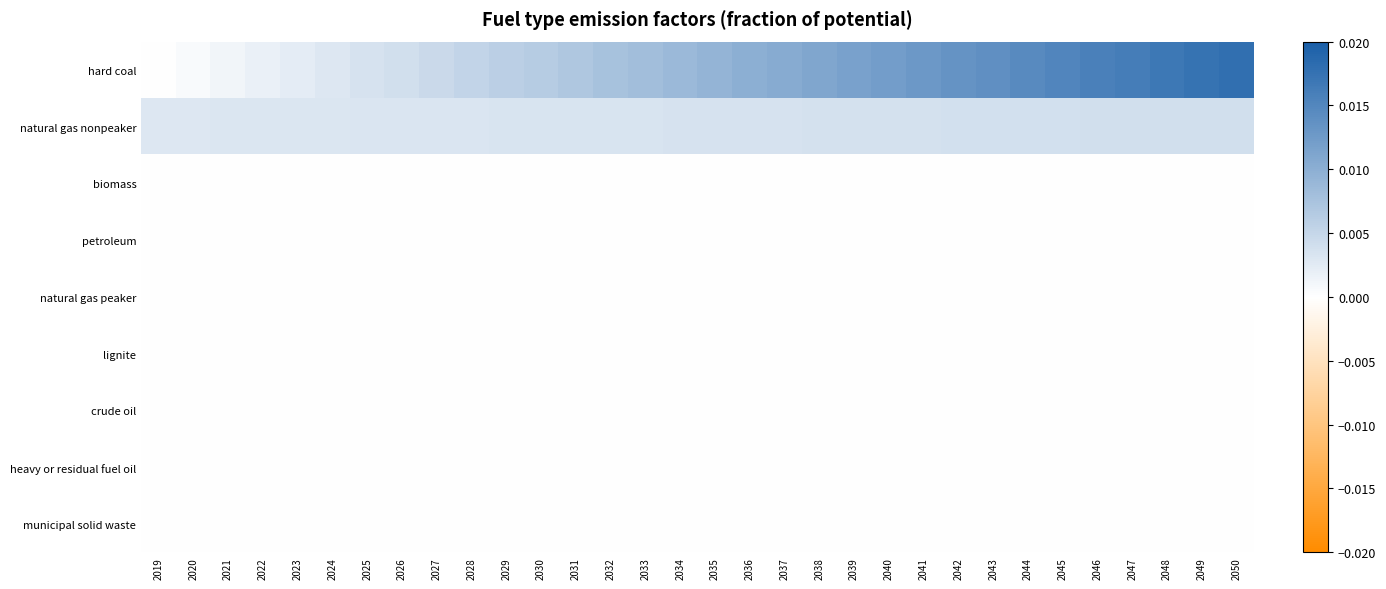

At how many categories does at least one series exceed 0?

32